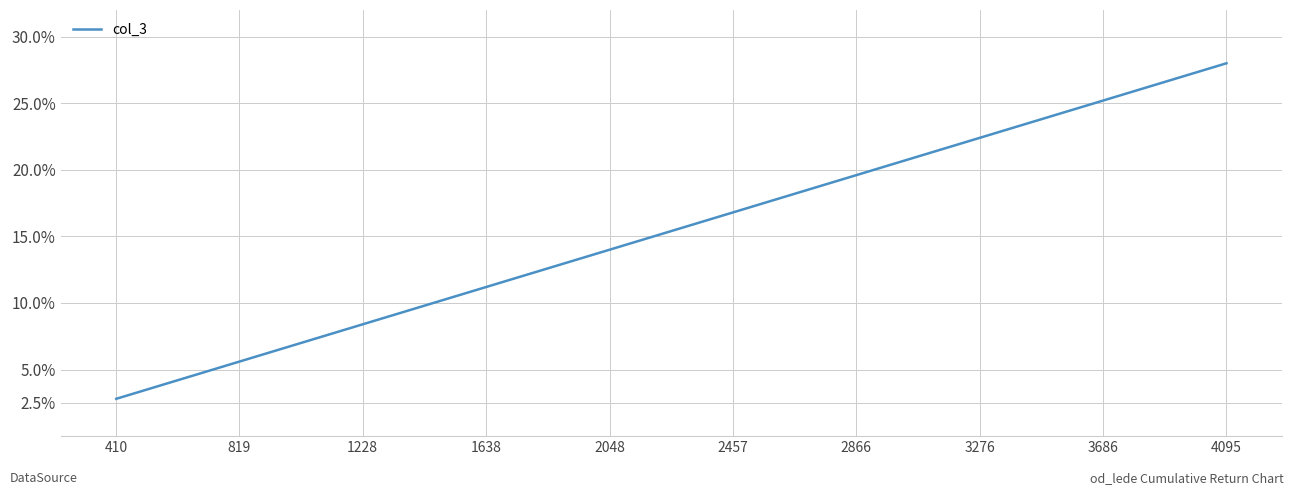

Reading right to left, what are all the values shown in this chart?

28.0	25.2	22.4	19.6	16.8	14.0	11.2	8.4	5.6	2.8